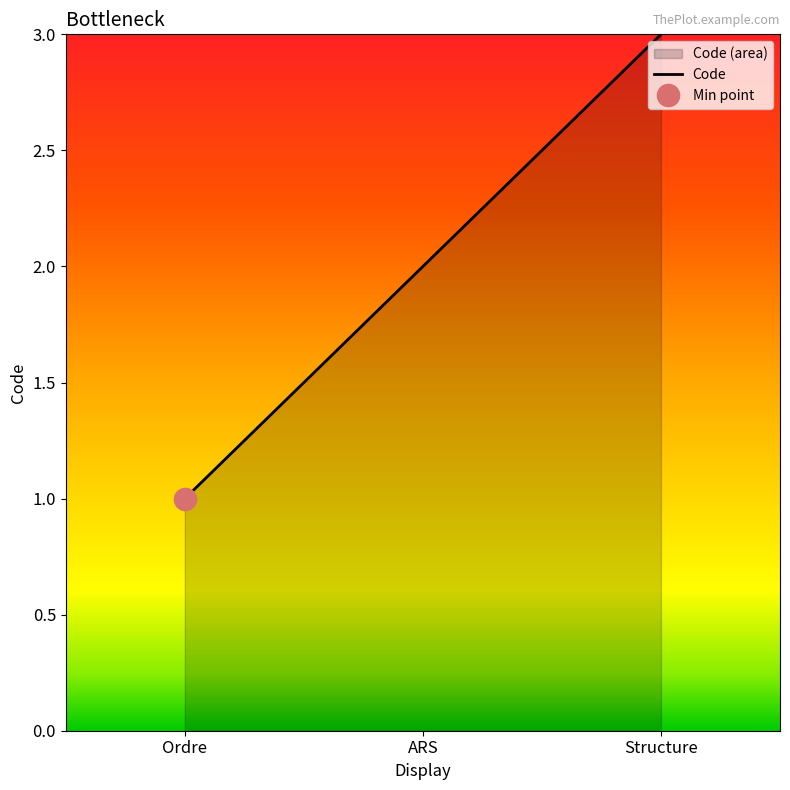

What is the approximate value at ARS?

2